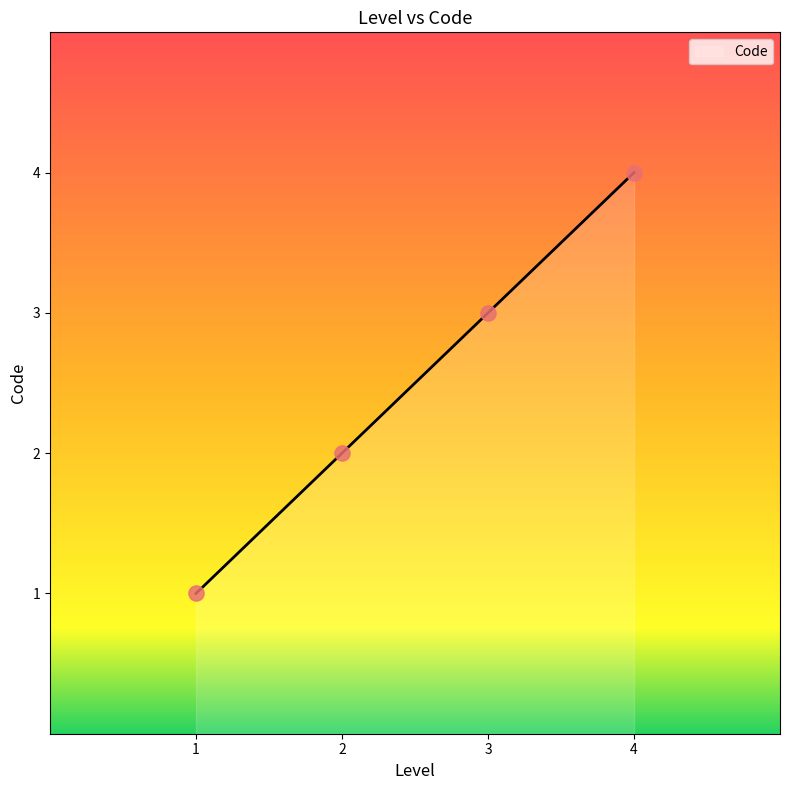

What is the change in value from 1 to 4?

+3